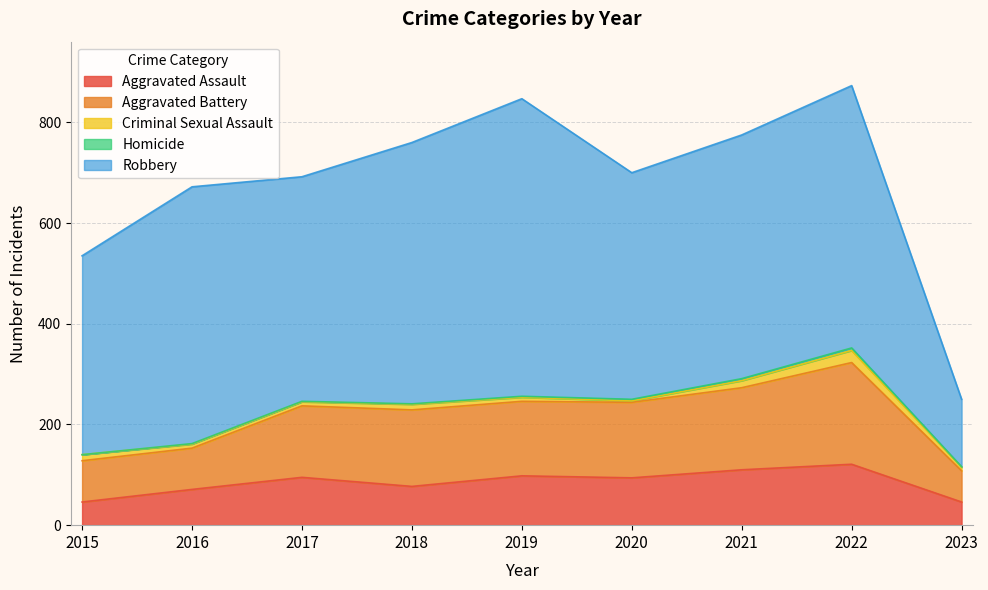

Where does the Homicide series first go above 1?

2019